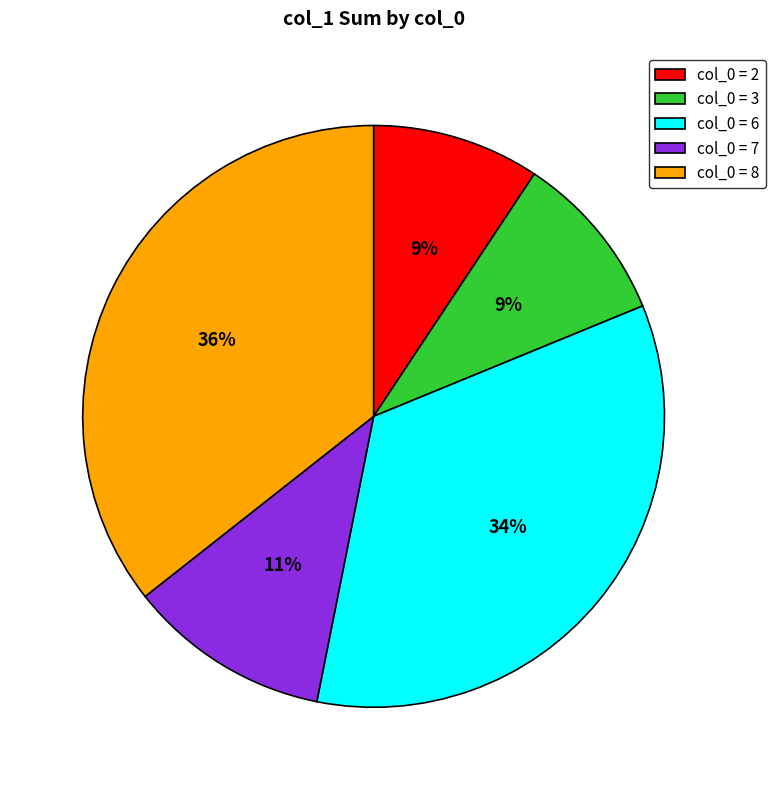

Approximately how many times larger is the value at col_0 = 2 compared to col_0 = 6?

0.3